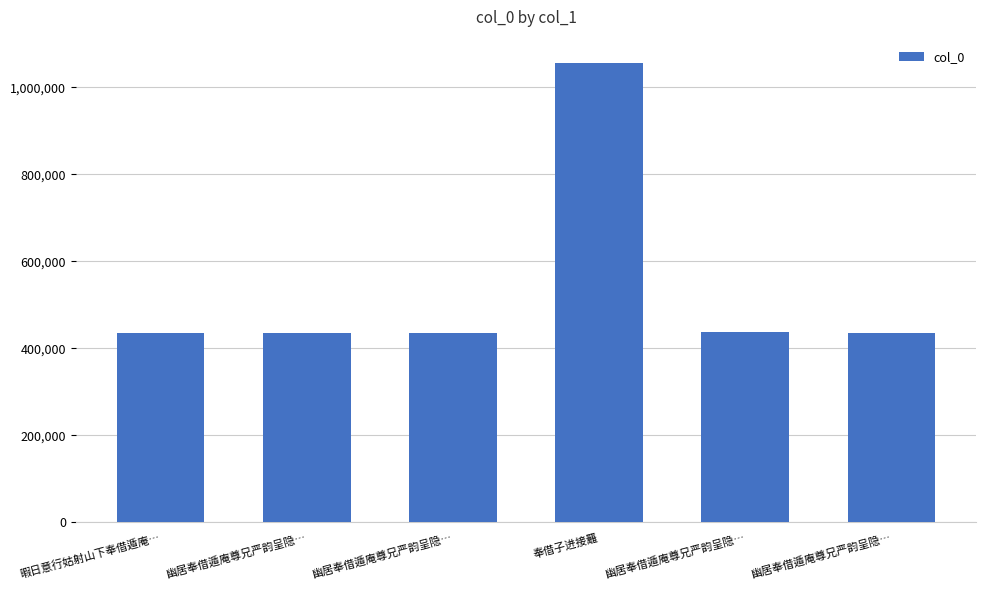

List the labels in order of value, smallest first.

幽居奉借遁庵尊兄严韵呈隐…, 幽居奉借遁庵尊兄严韵呈隐…, 幽居奉借遁庵尊兄严韵呈隐…, 暇日意行姑射山下奉借遁庵…, 幽居奉借遁庵尊兄严韵呈隐…, 奉借子进接䍦